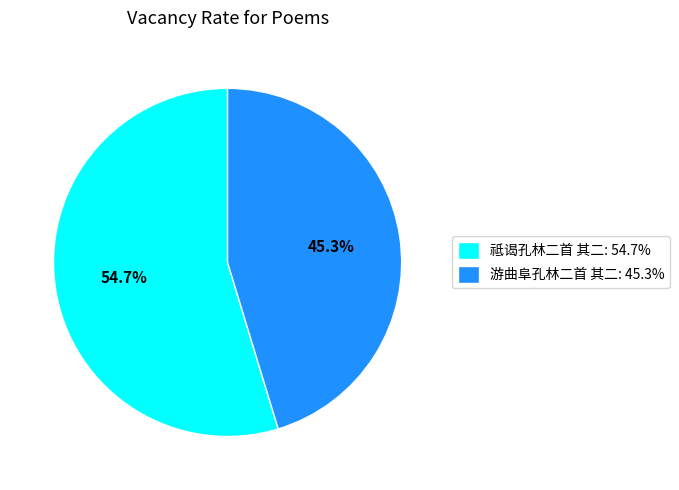

What is the ratio of the value at 游曲阜孔林二首 其二 to the value at 祗谒孔林二首 其二?

0.8